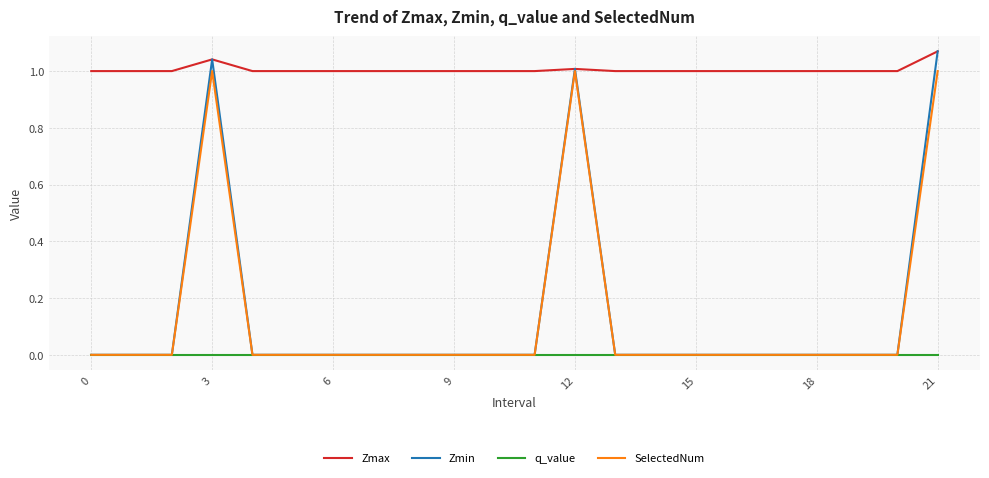

True or false: q_value and Zmax intersect in this chart.

False